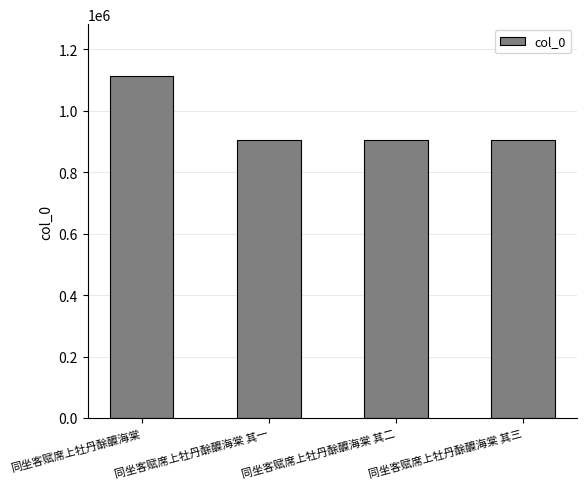

What is the value of the 3rd bar from the left?

905783